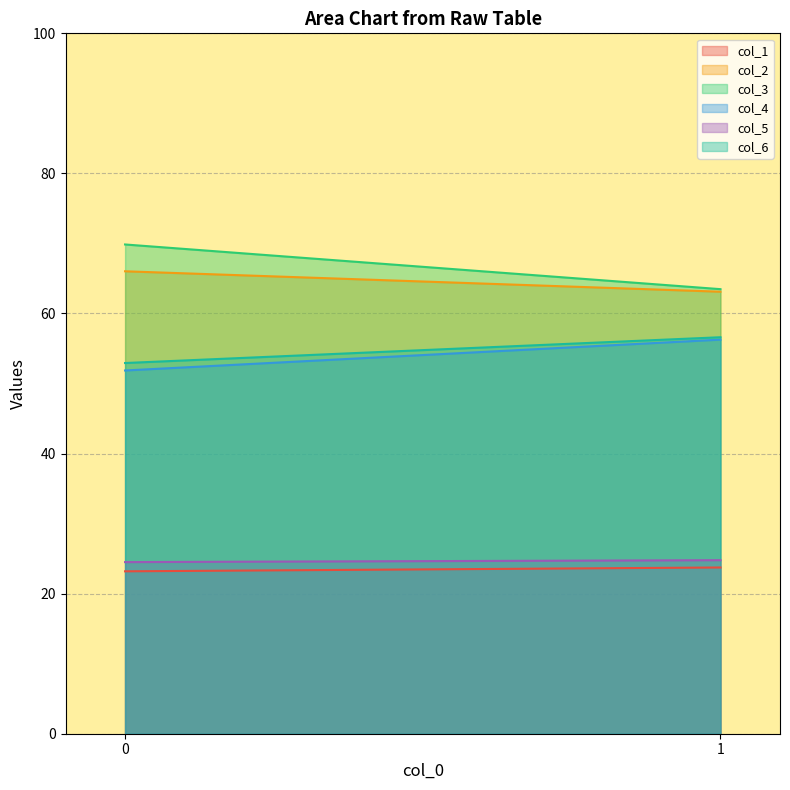

Rank the series by their maximum value, from highest to lowest.

col_3, col_2, col_6, col_4, col_5, col_1